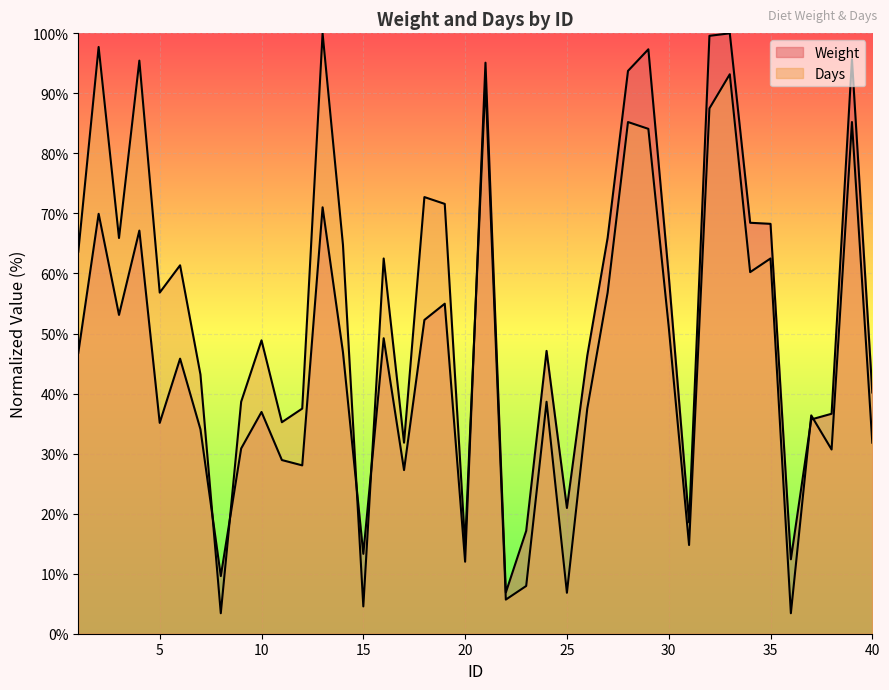

Which series has the widest spread of values?

Days